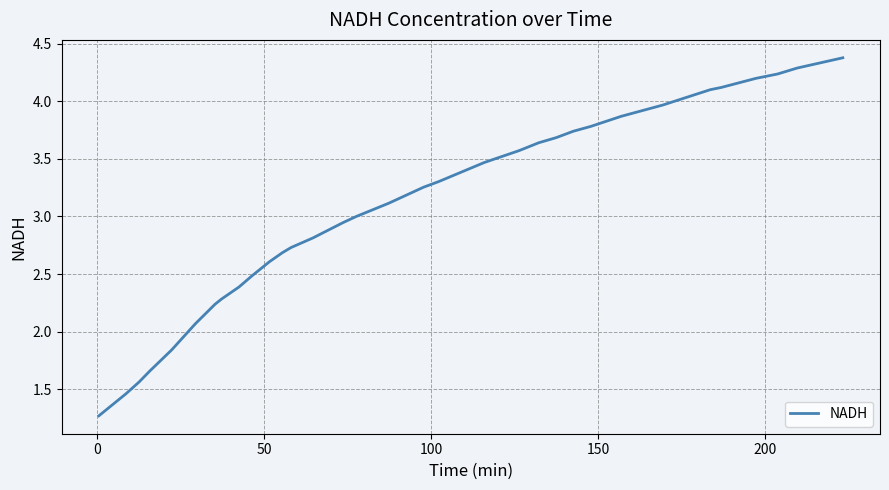

What is the difference between the maximum and minimum values?

3.1